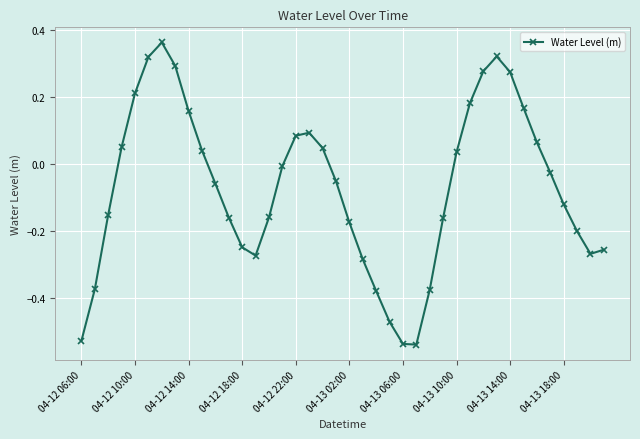

True or false: there are more than 1 points higher than both neighbors.

True